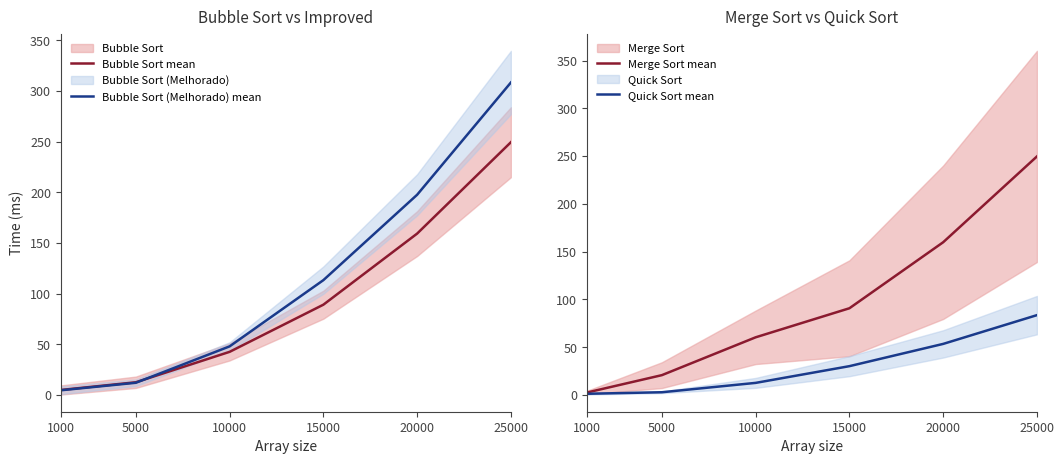

Reading left to right, transcribe all the data shown in this chart.

Bubble Sort mean: 5.0	12.6	42.6	89.1	159.2	249.3
Bubble Sort (Melhorado) mean: 4.7	12.1	48.0	113.3	197.5	308.2
Merge Sort mean: 2.5	20.7	60.3	90.7	159.8	249.6
Quick Sort mean: 1.2	2.8	12.6	30.1	53.4	83.5